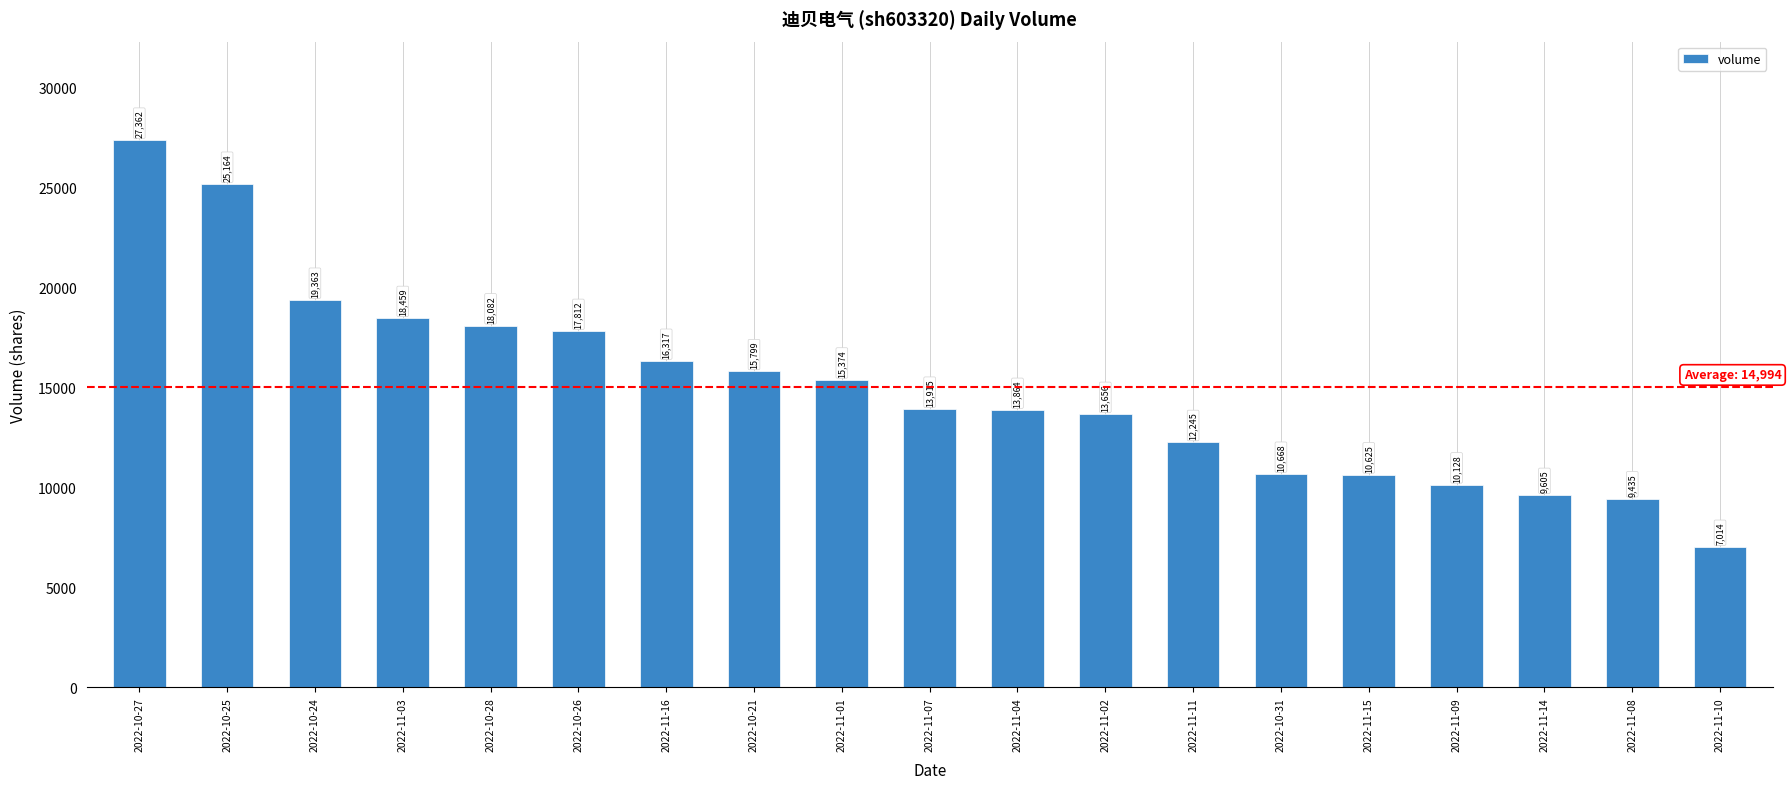

How many distinct data groups are displayed?

1